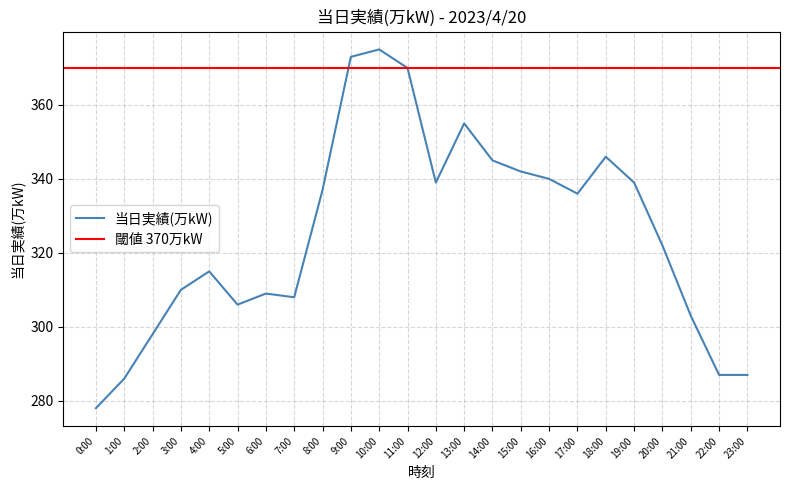

What position from the left is 17:00?

18